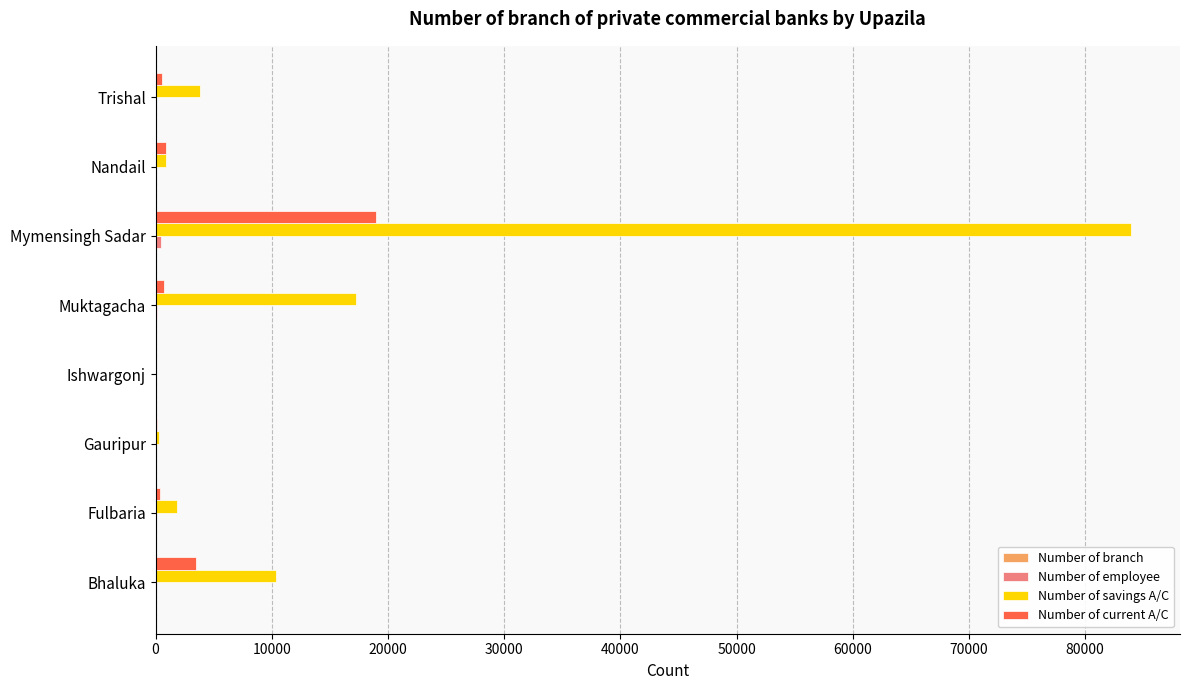

Which label corresponds to the largest value in the chart?

Mymensingh Sadar